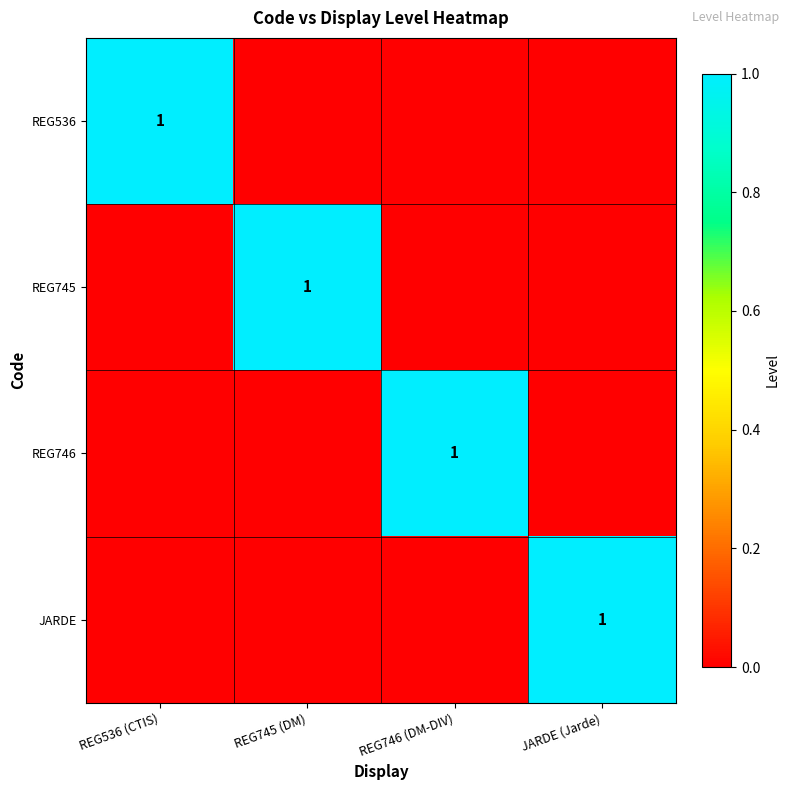

At which category does the chart reach its peak across all series?

REG536 (CTIS)